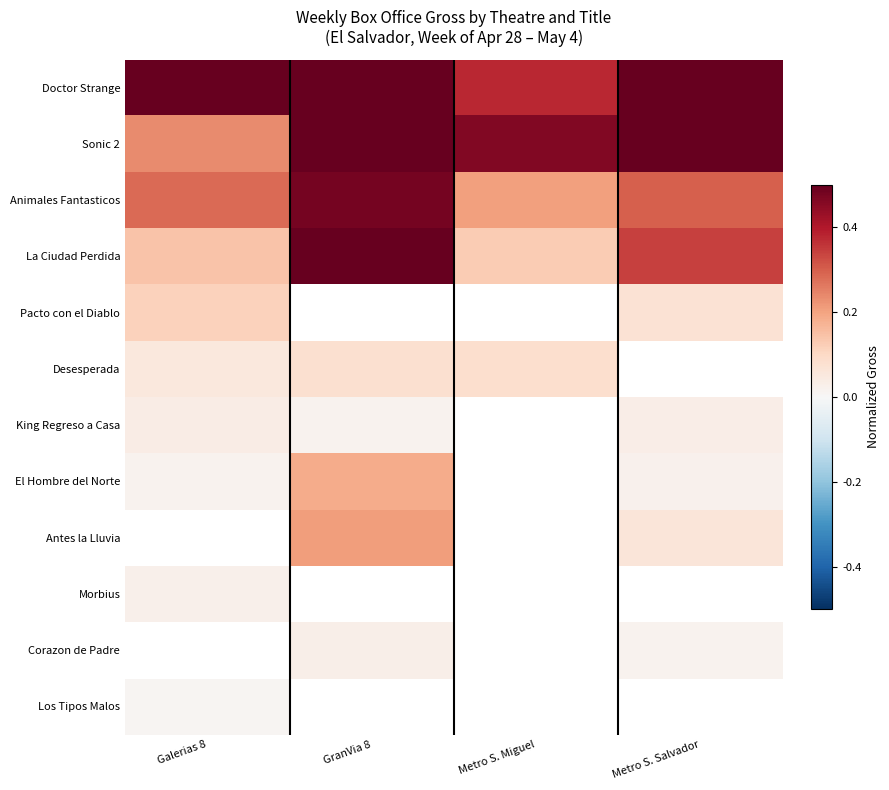

Which series has the largest total across all categories?

Doctor Strange